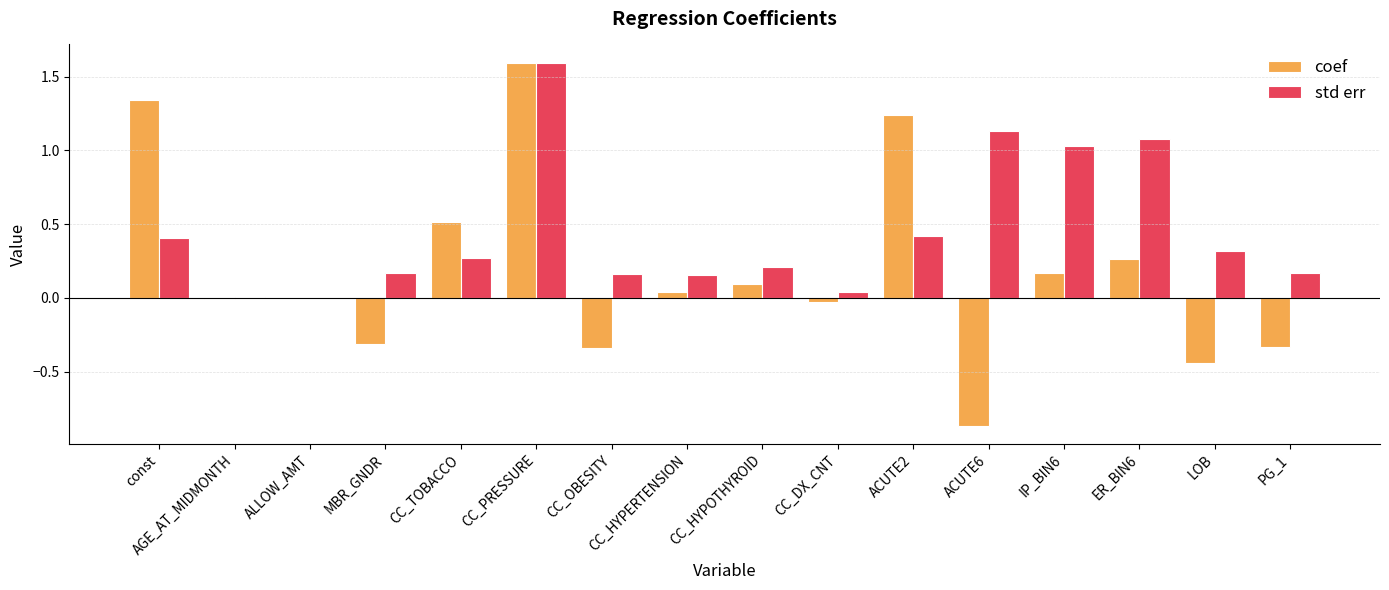

What is the maximum value for coef?

1.6